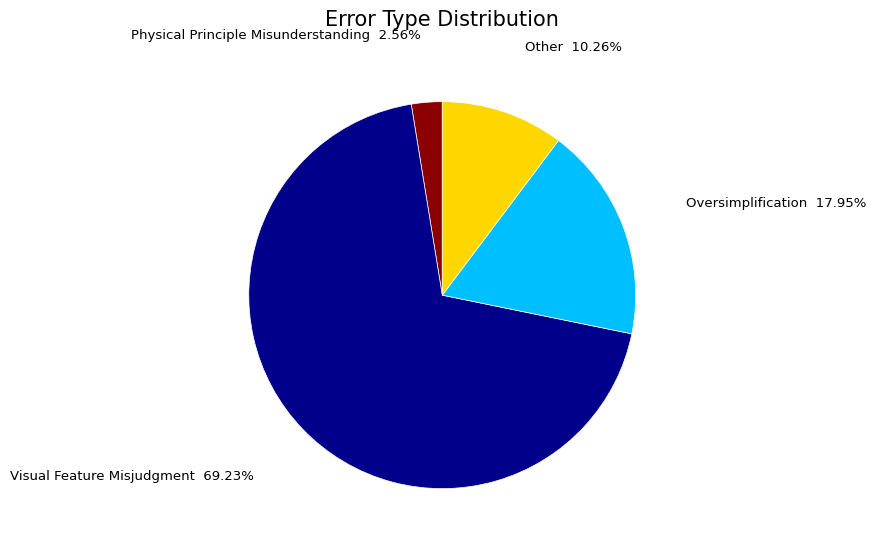

To the nearest percent, what is the difference between the largest and smallest slice percentages?

67%